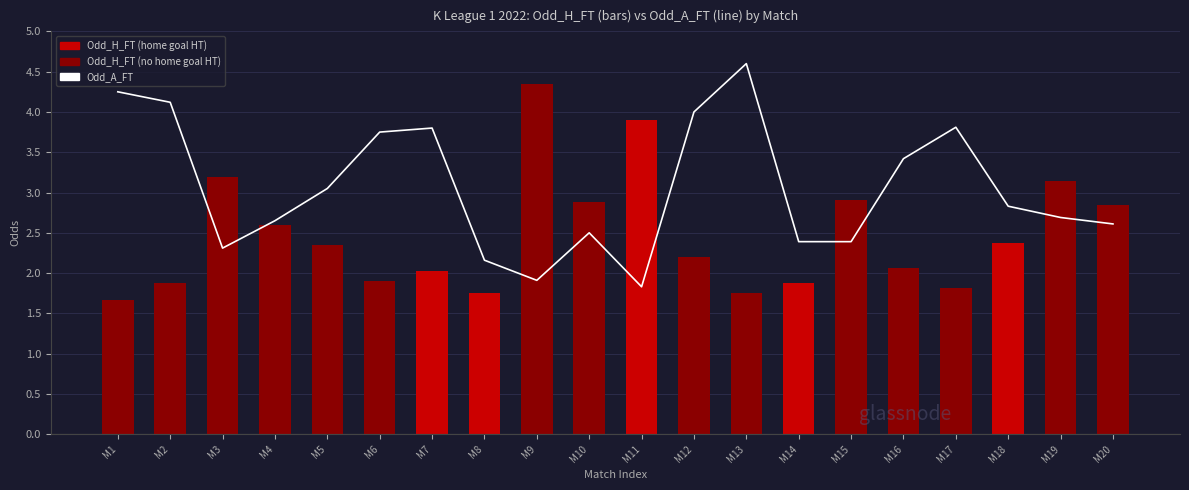

What is the highest value of the Odd_A_FT series?

4.6